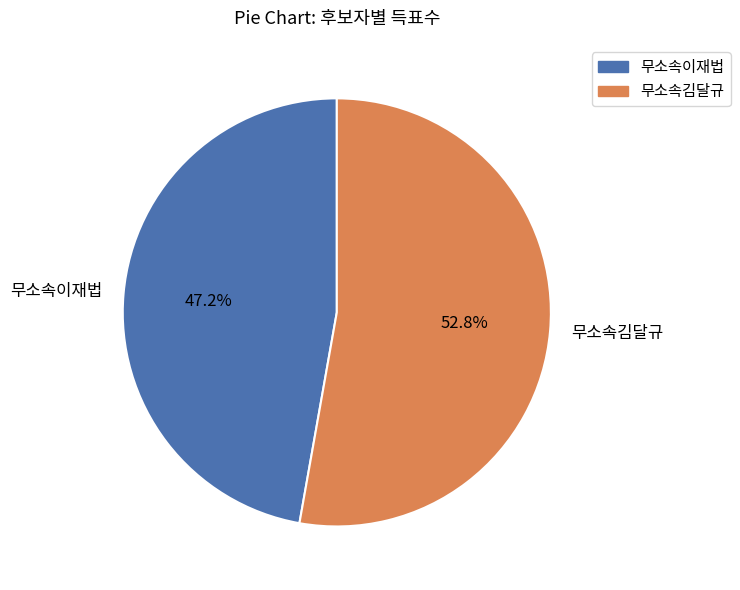

Is there any slice that represents more than half of the pie?

Yes